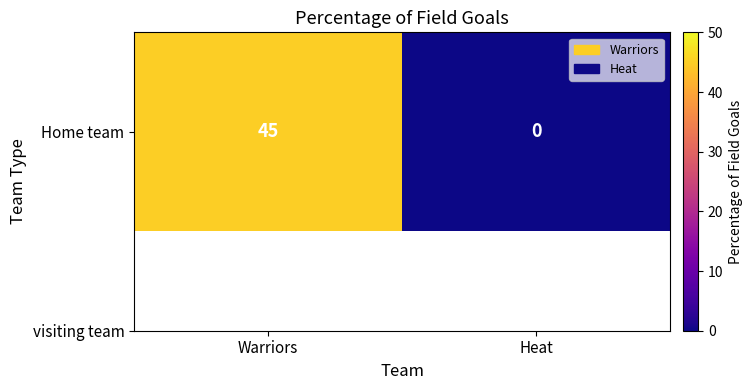

What is the average value?

22